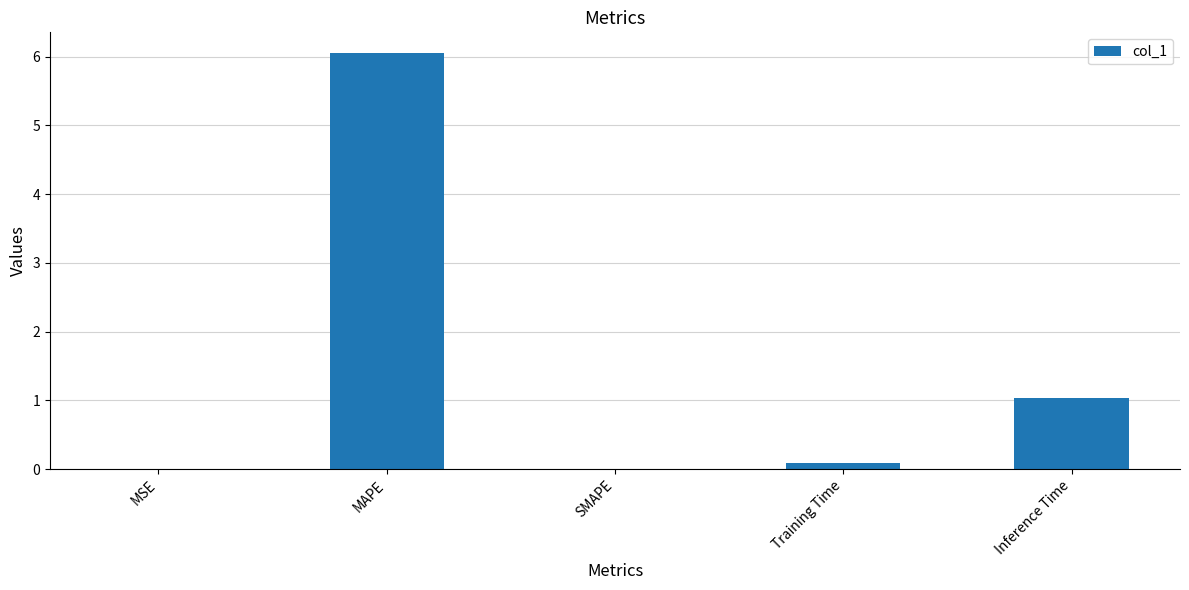

Is it true that the value at MSE is 0.0?

True